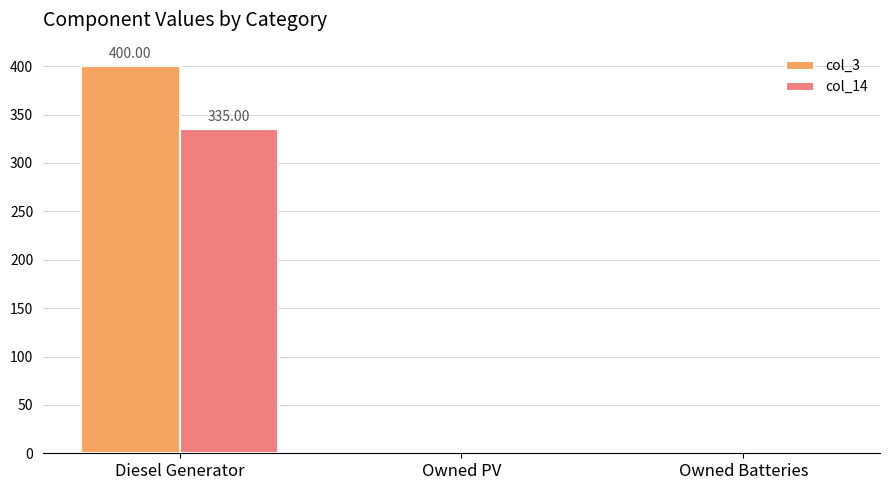

What is the sum of the col_3 values at Diesel Generator and Owned PV?

400.0